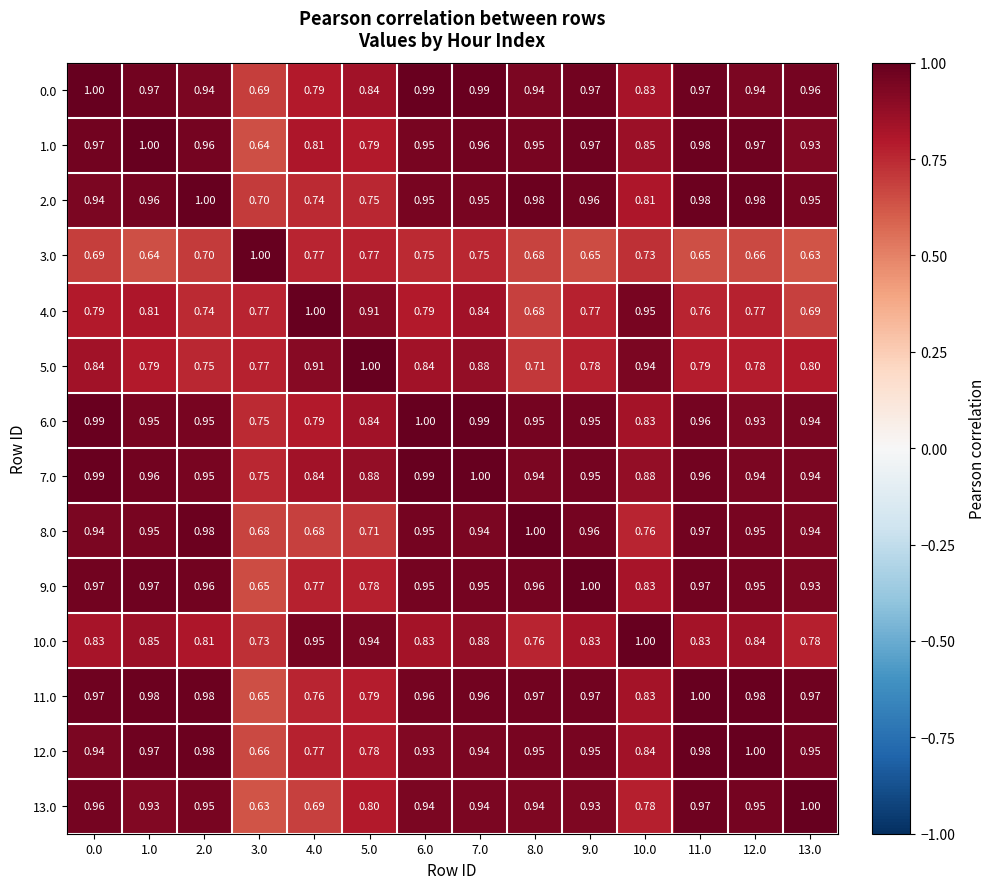

Is the value of 8.0 at 3.0 greater than the value of 4.0 at 2.0?

No